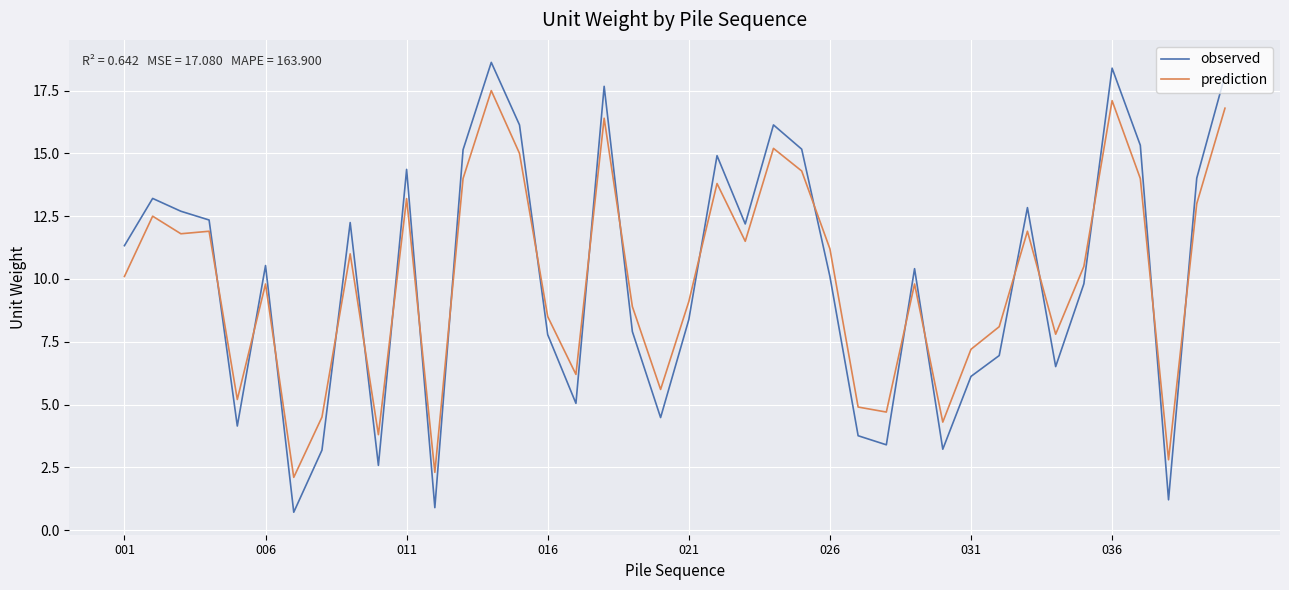

Is this an area chart (filled region under the line)?

No